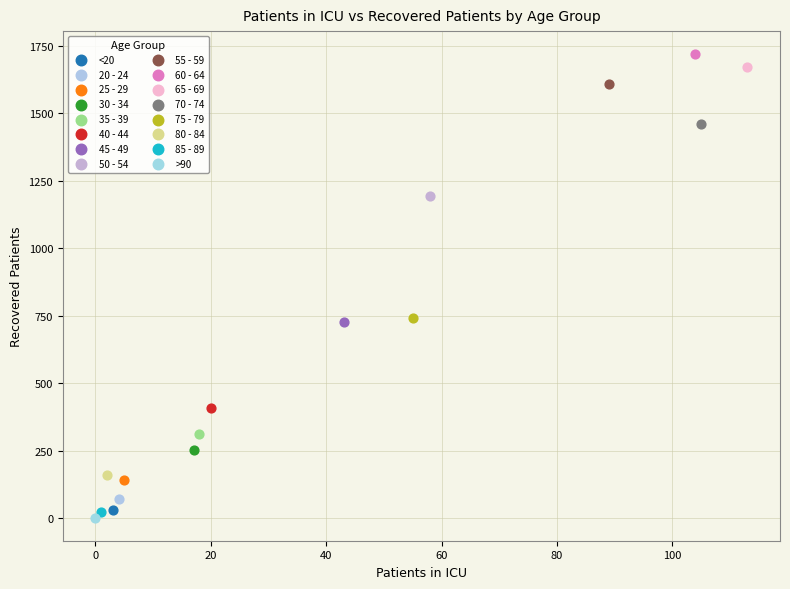

Which series reaches the maximum Y coordinate?

60 - 64